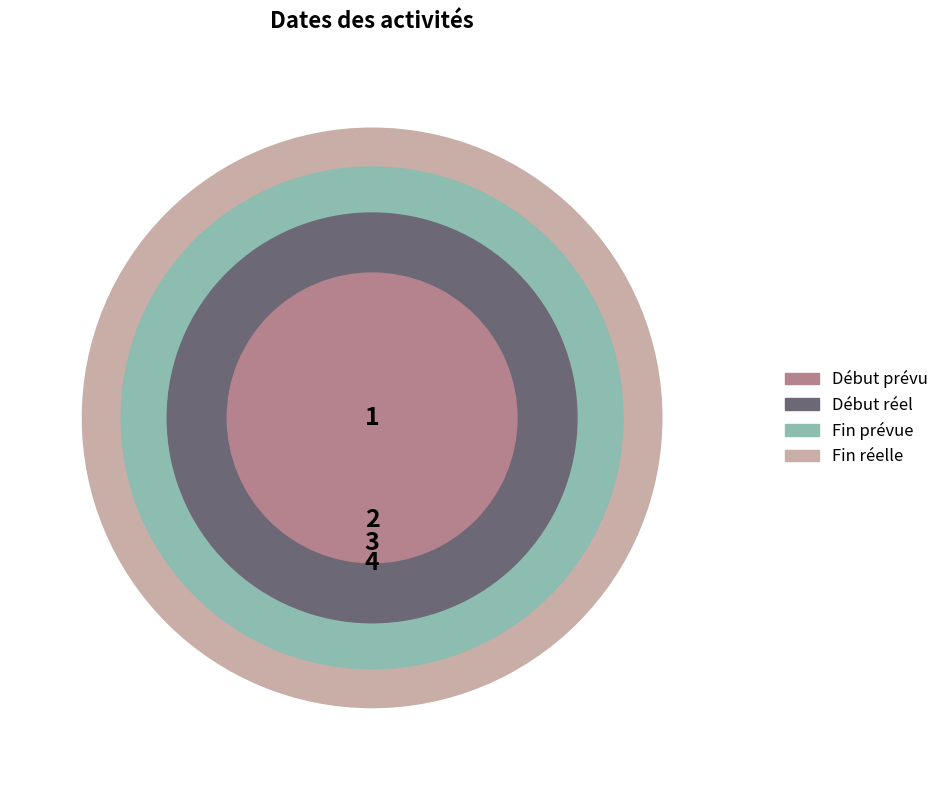

Does Fin prévue account for over 50% of the chart?

No